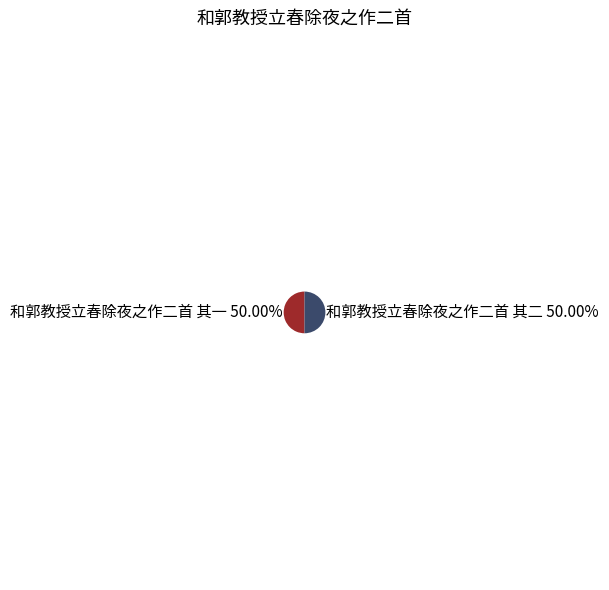

Approximately how many times larger is the value at 和郭教授立春除夜之作二首 其一 50.00% compared to 和郭教授立春除夜之作二首 其二 50.00%?

1.0